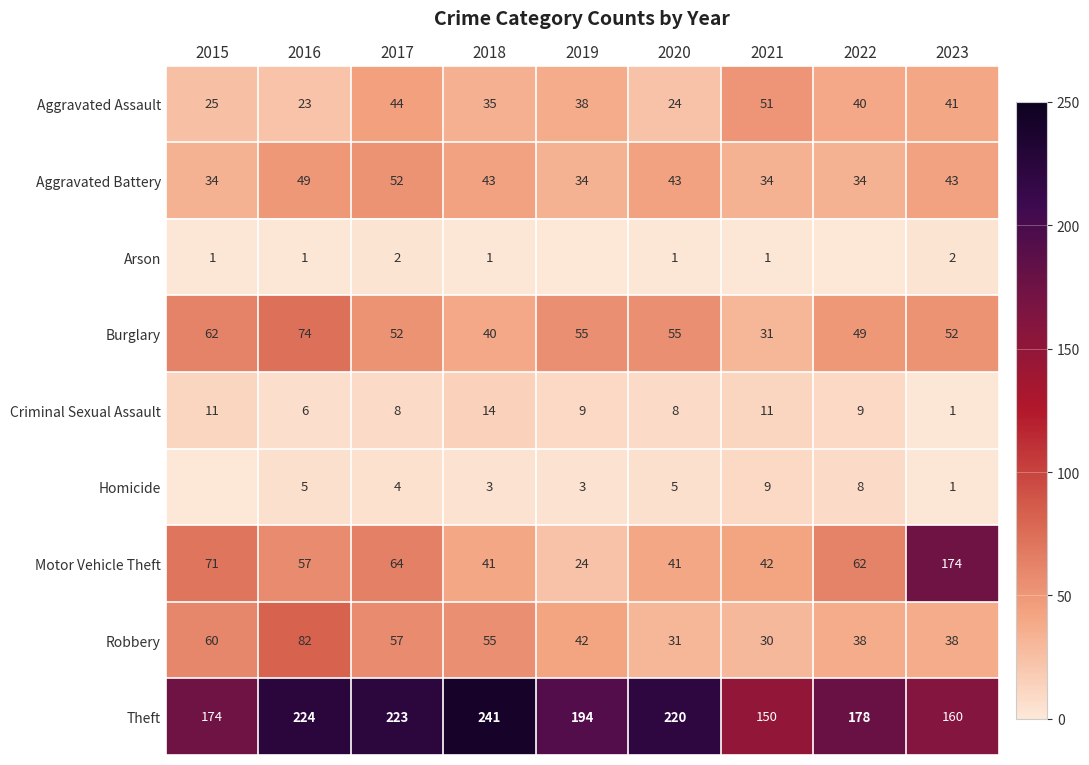

Between 2017 and 2021, which series saw the biggest shift?

Theft